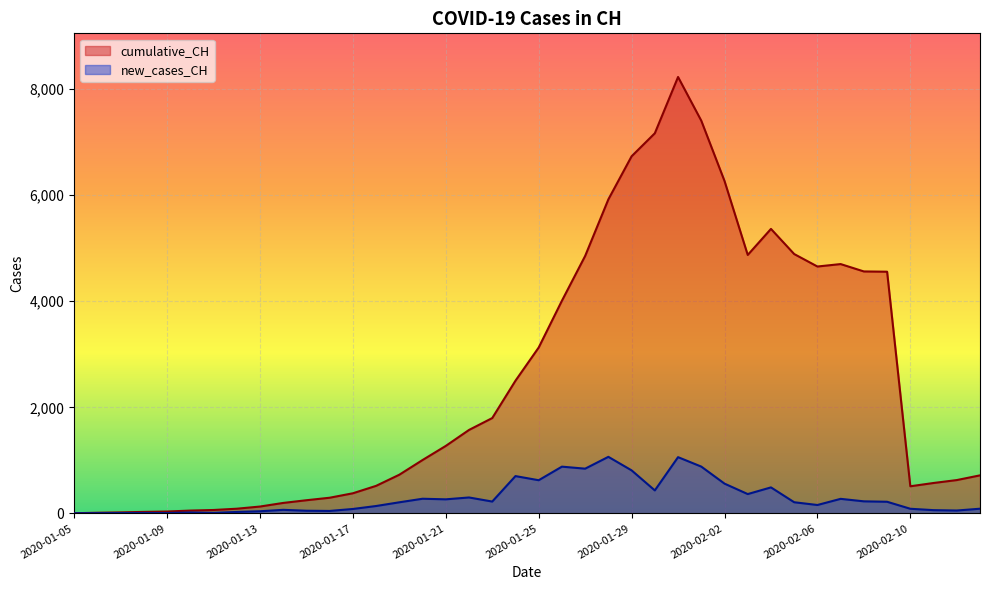

True or false: new_cases_CH has more than 2 points higher than both neighbors.

True